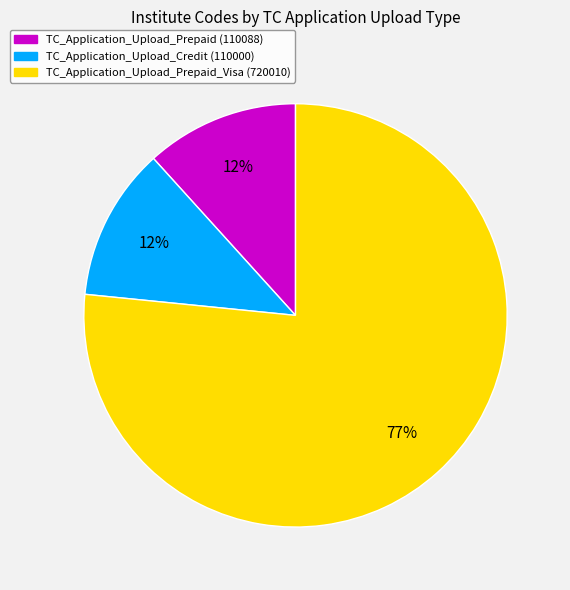

Does any single category account for the majority?

Yes